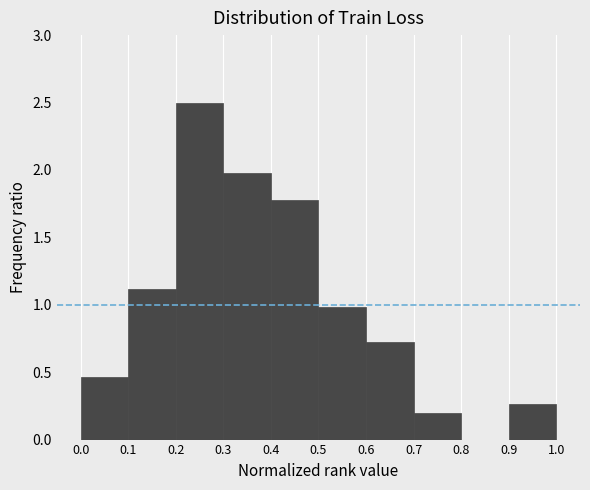

What is the height of the bar covering 0.4 to 0.5 on the x-axis? The values are not printed on the chart, so give them approximately, as read against the axis.

1.80